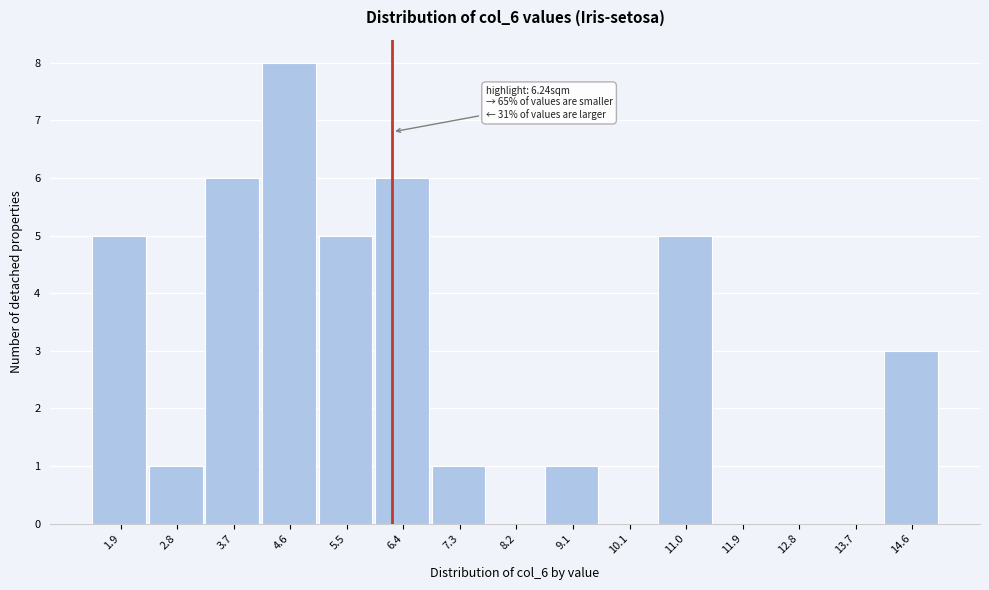

Over which range of the x-axis is the bar tallest?

4.1 to 5.1